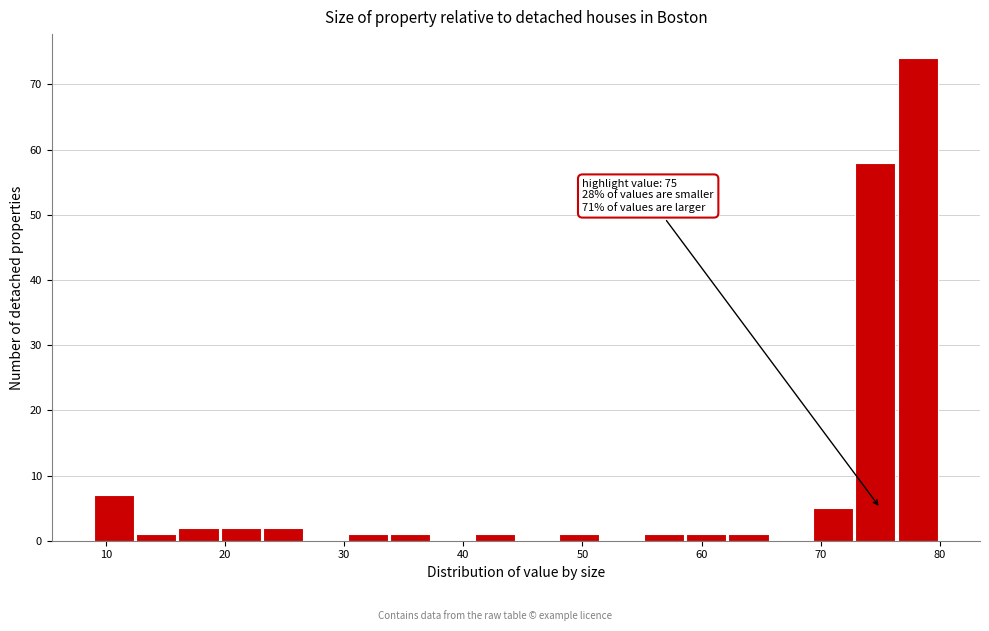

Around what value on the x-axis is the tallest bar? Give the approximate position of its centre, as read against the axis.

78